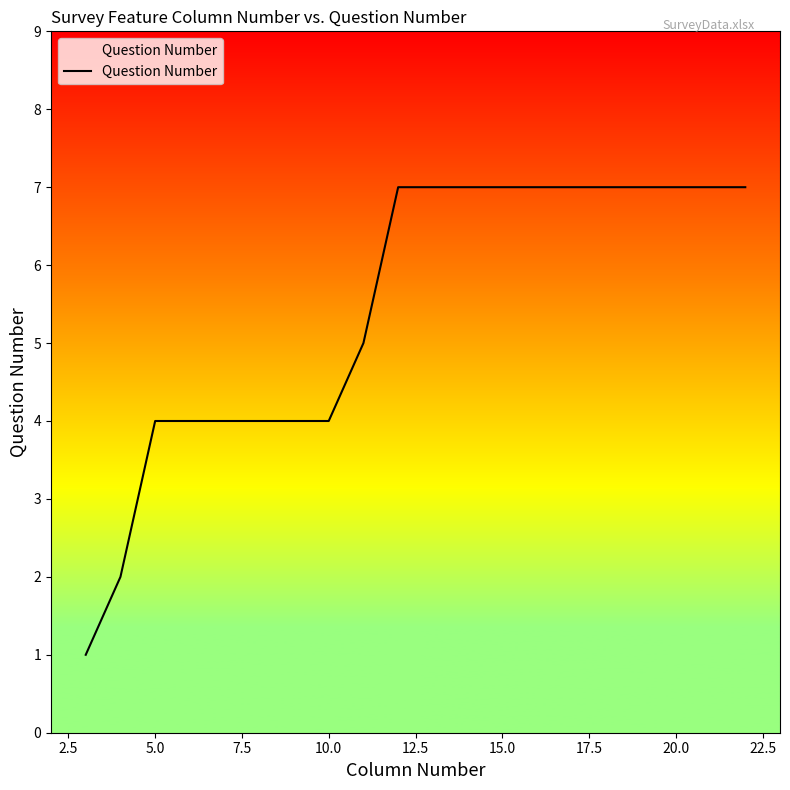

What is the maximum value shown in the chart?

7